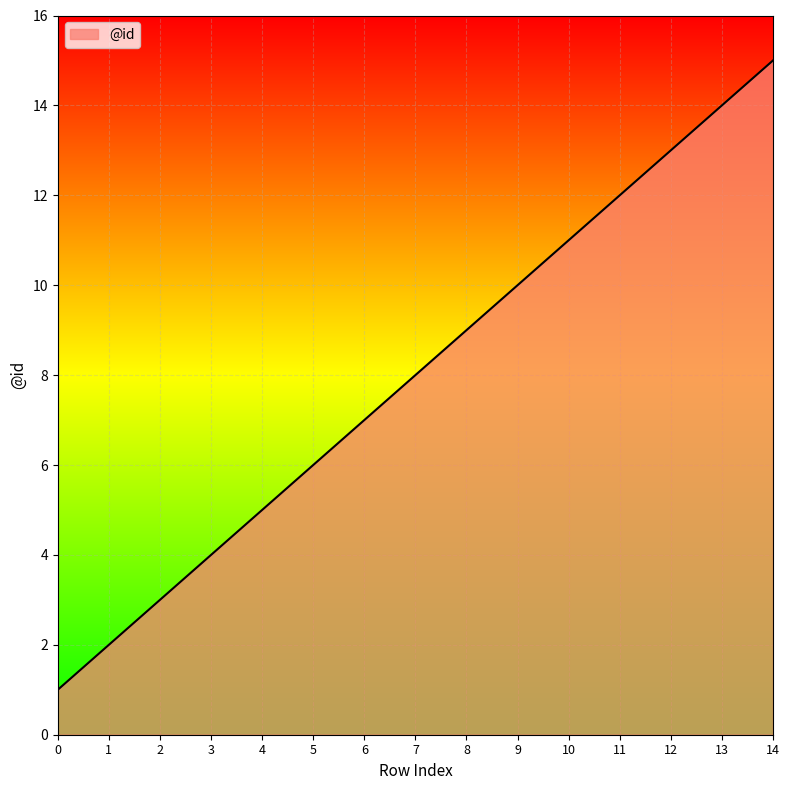

At which label is the value closest to 8?

7